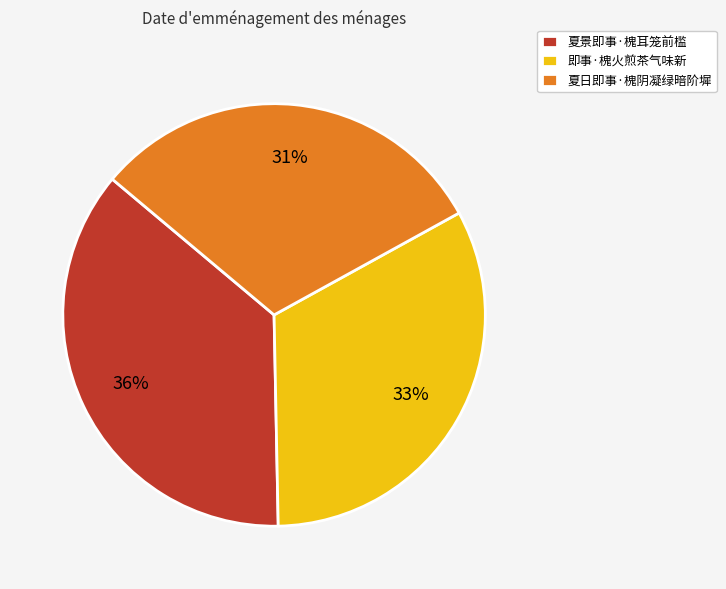

To the nearest percent, what portion does 夏日即事·槐阴凝绿暗阶墀 represent?

31%